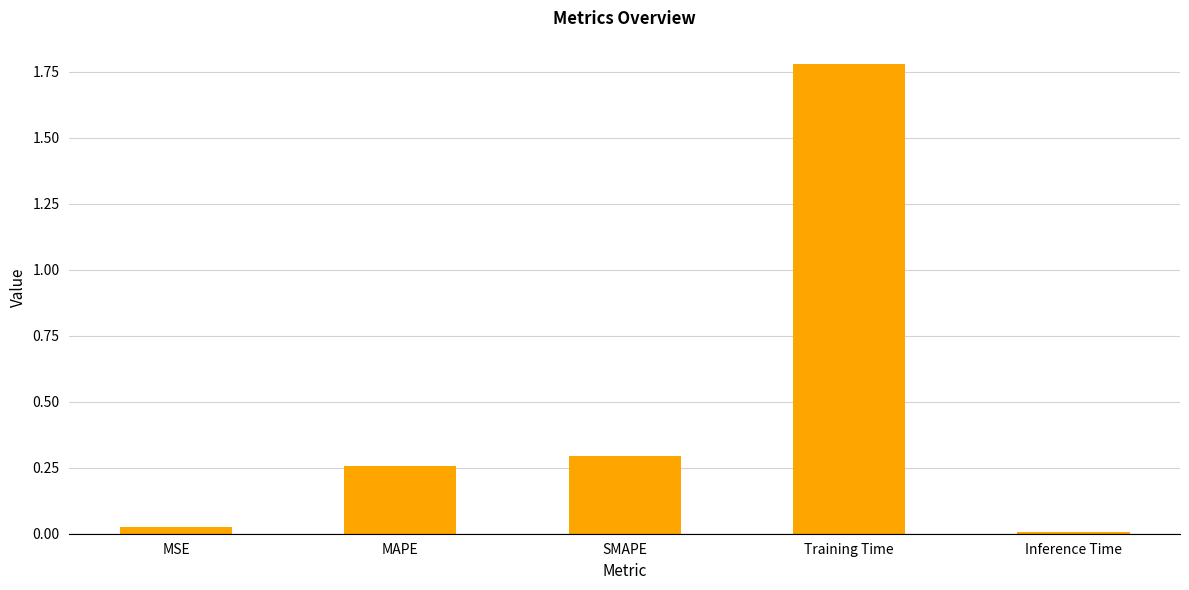

List the labels in order of value, largest first.

Training Time, SMAPE, MAPE, MSE, Inference Time